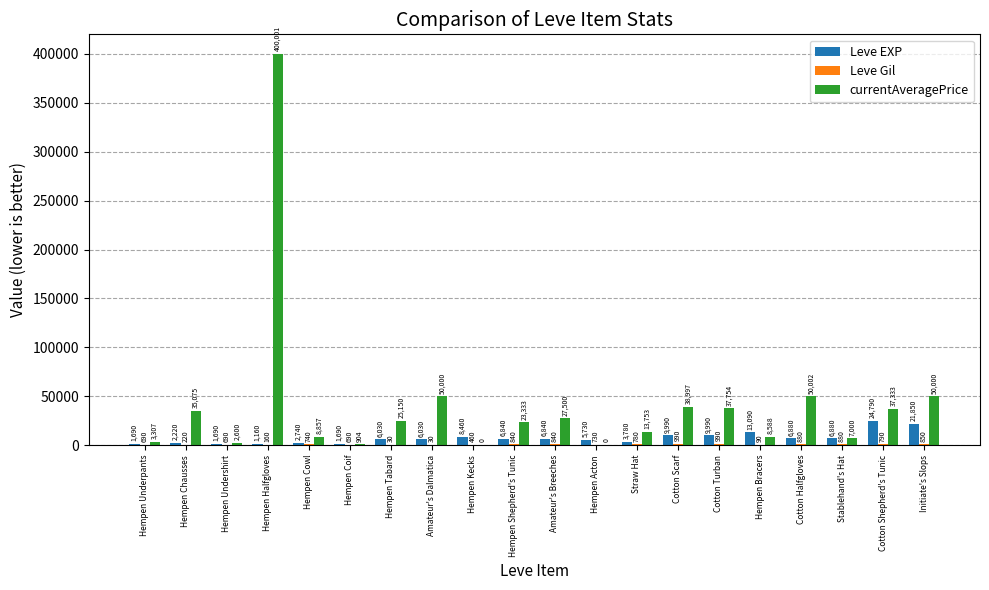

What value does the currentAveragePrice series have at Hempen Undershirt?

2600